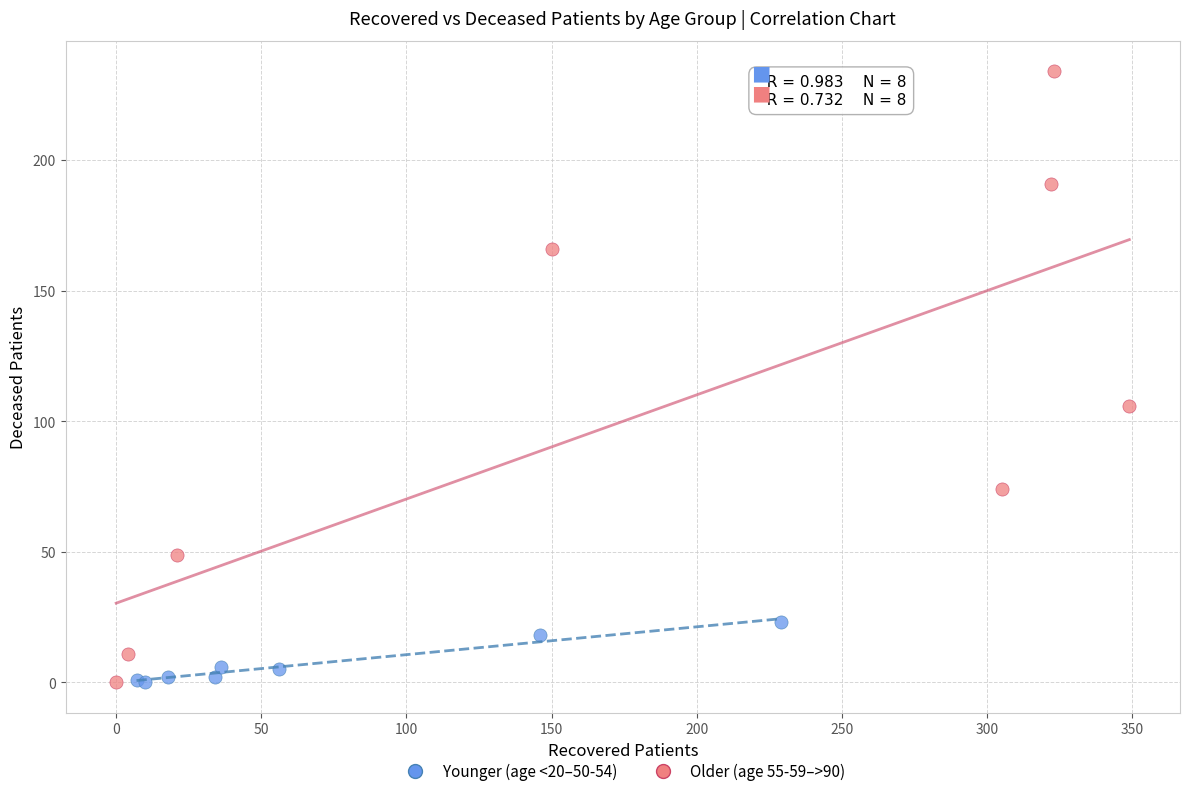

Which series has the widest spread of Y values?

Older (age 55-59–>90)